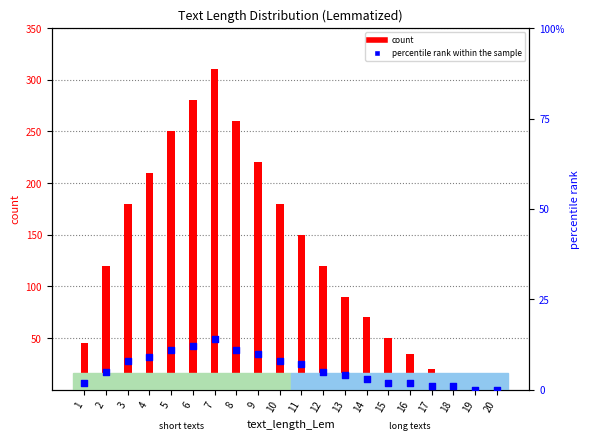

At how many categories does at least one series exceed 212?

5